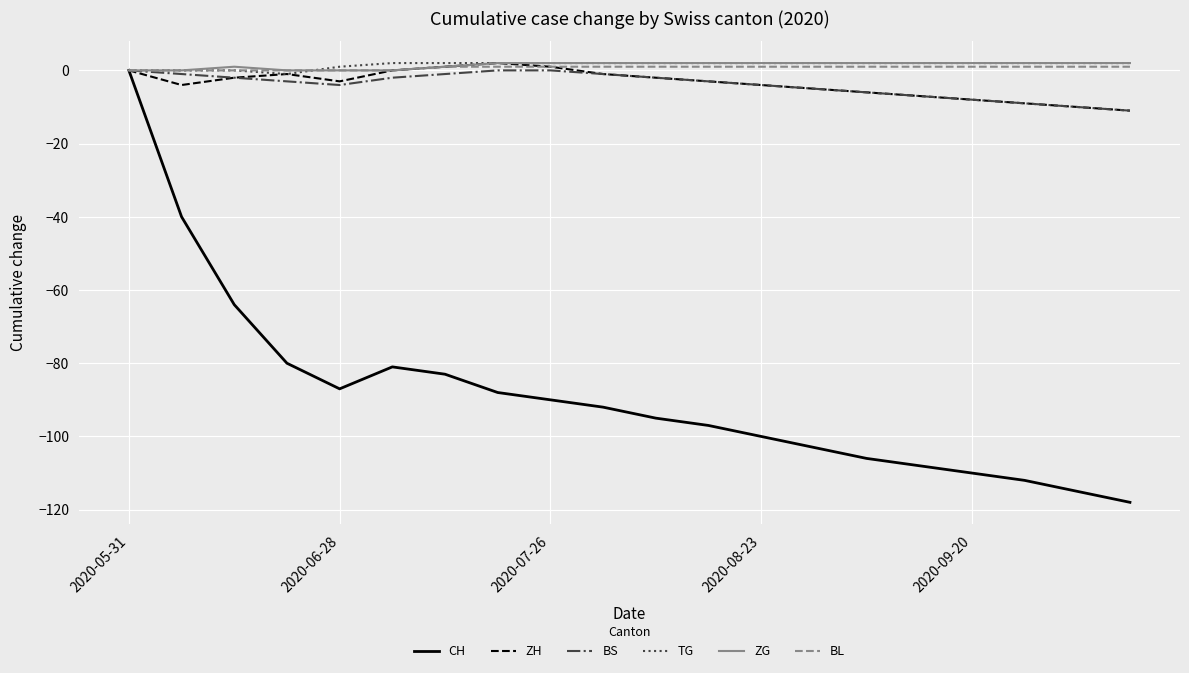

What are all the series names shown in the legend?

CH, ZH, BS, TG, ZG, BL